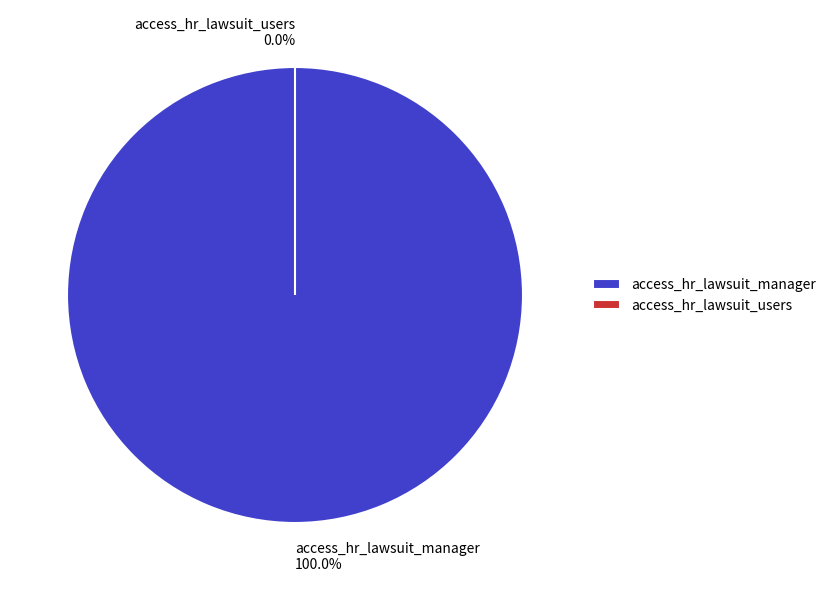

What is the change in value from access_hr_lawsuit_manager to access_hr_lawsuit_users?

-1